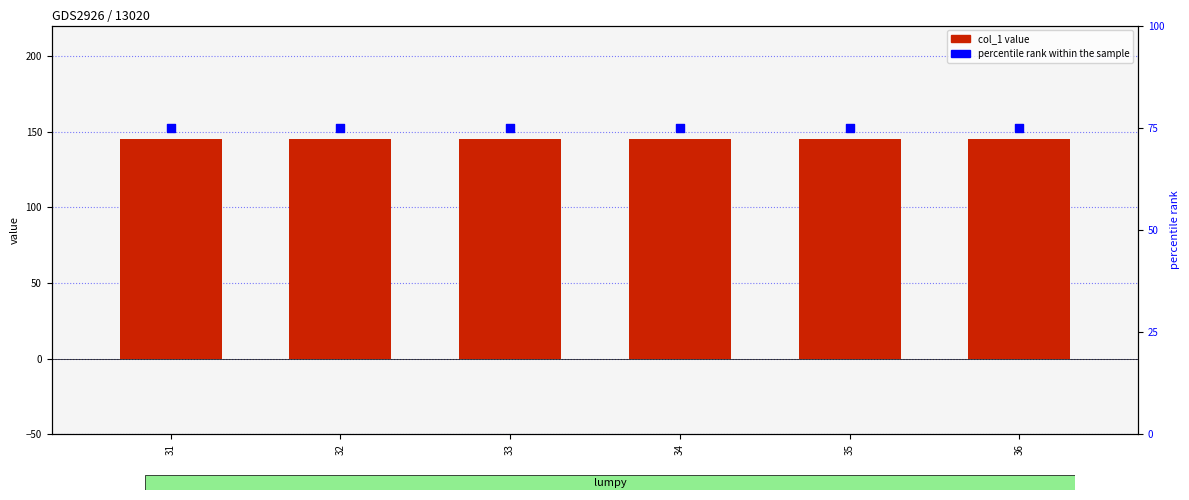

Which series contains the highest Y value?

col_1